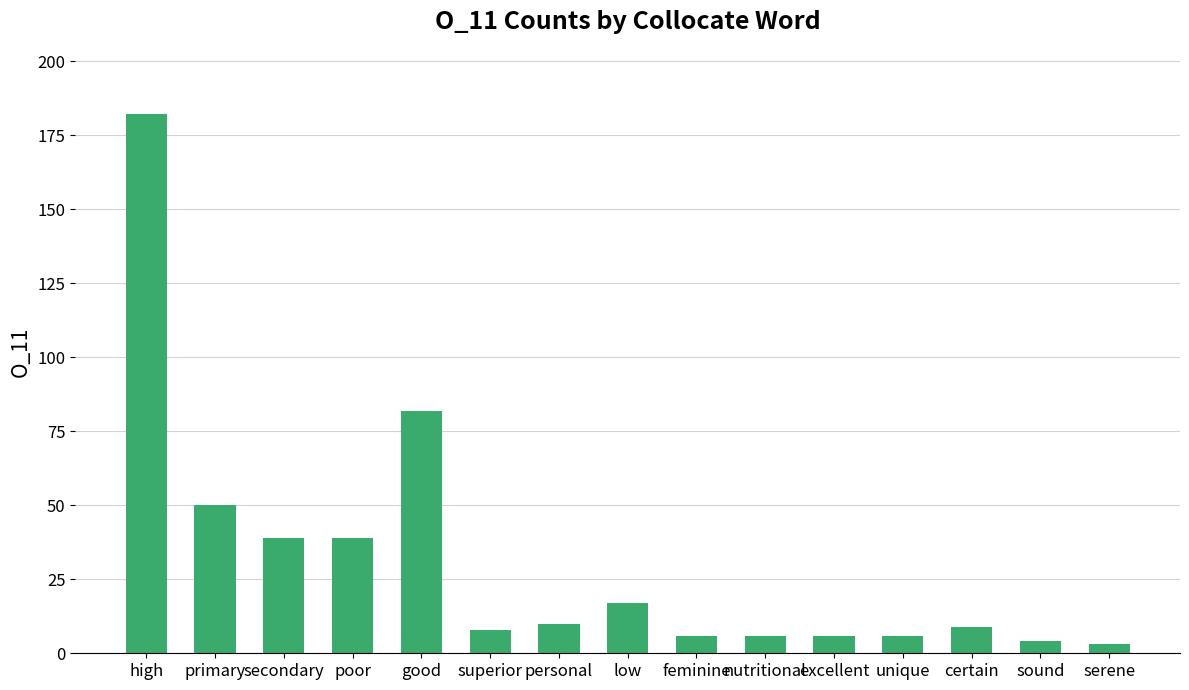

What is the maximum value shown in the chart?

182